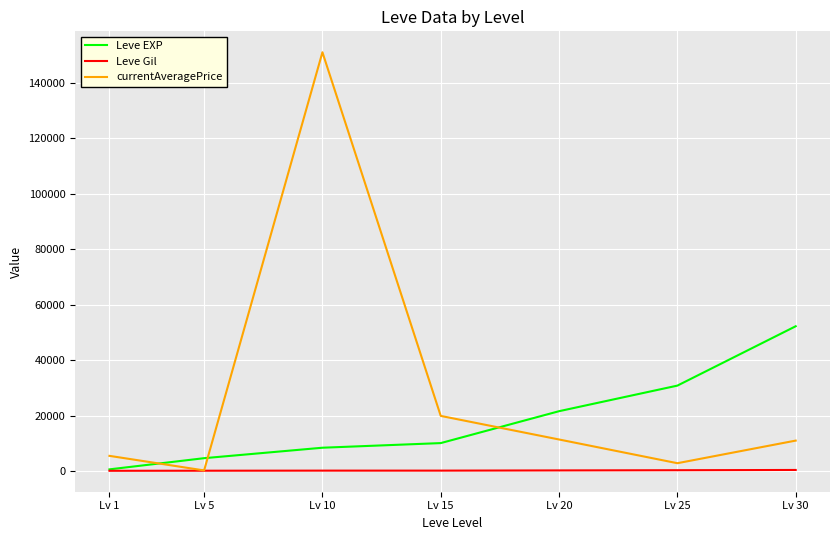

Between Lv 15 and Lv 30, which series saw the biggest shift?

Leve EXP